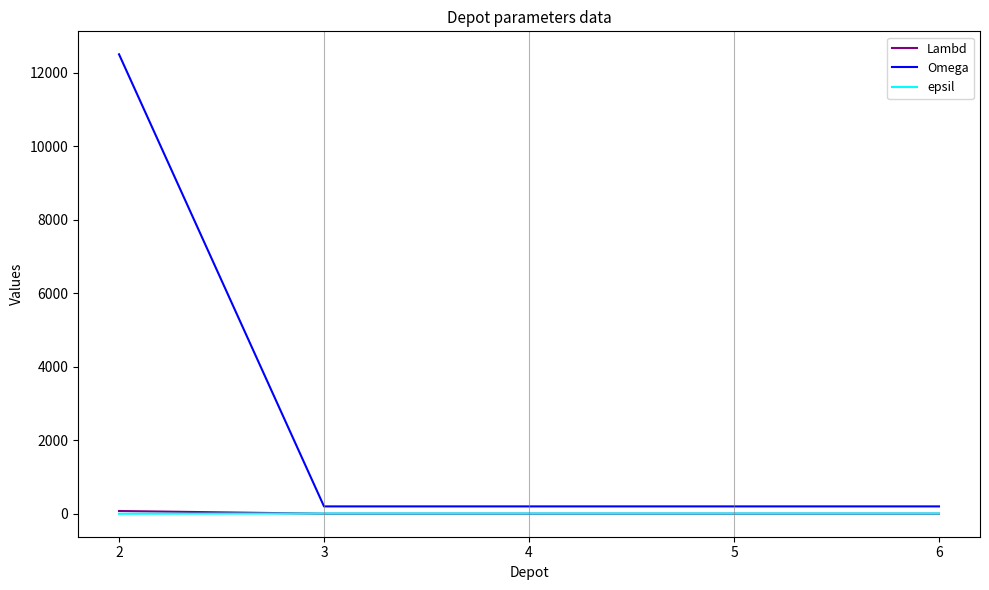

How many values in the Lambd series exceed 1?

1